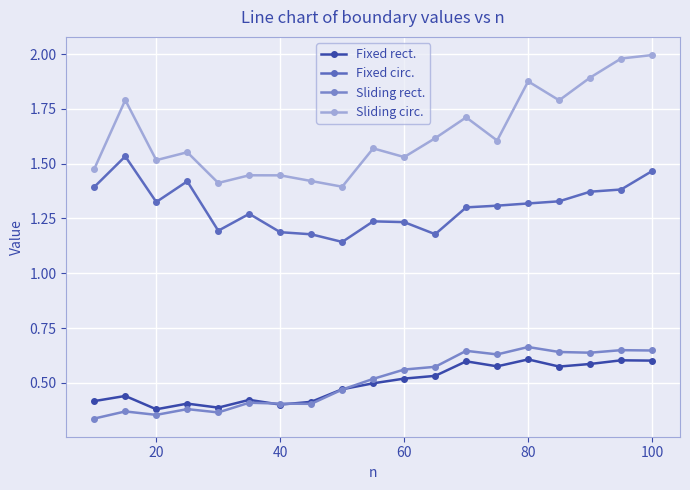

True or false: Sliding rect. has more than 1 points higher than both neighbors.

True